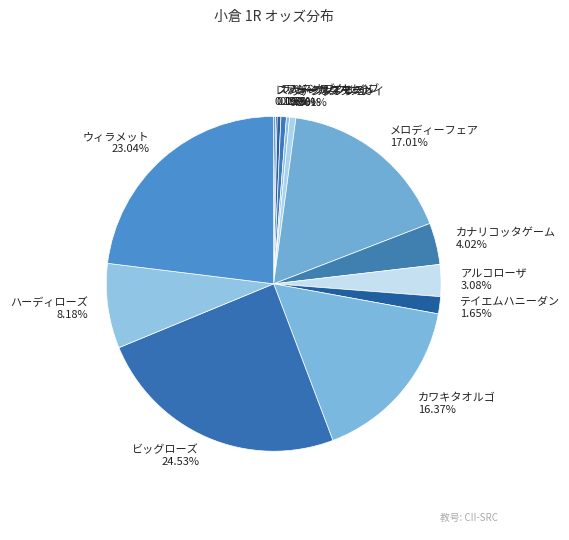

How much of the chart is everything except ヴァンダンジュ?

99.7%